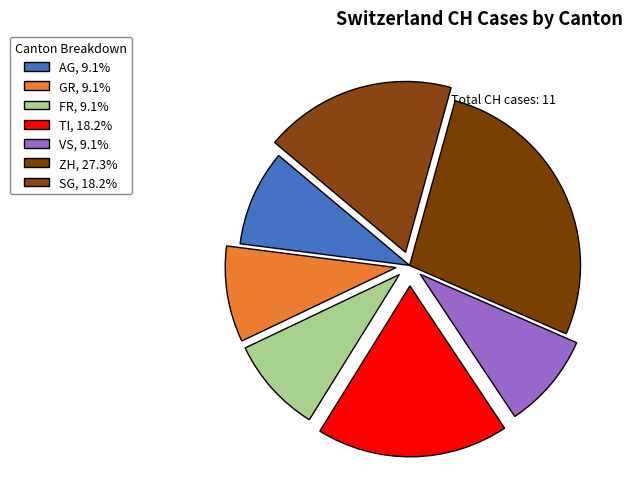

How many segments does this pie chart have?

7